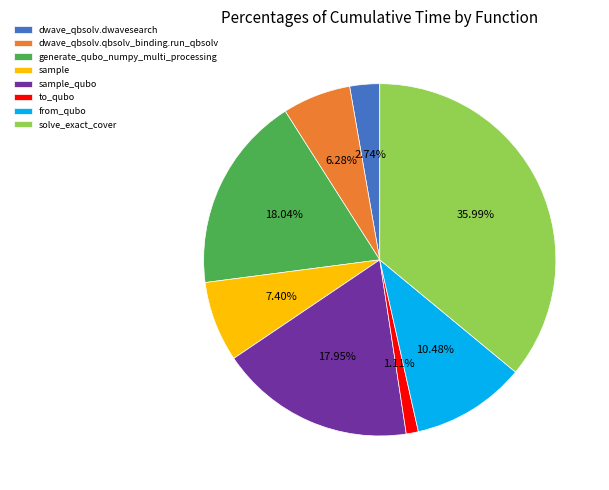

To the nearest percent, what is the combined percentage of sample_qubo and sample?

25%